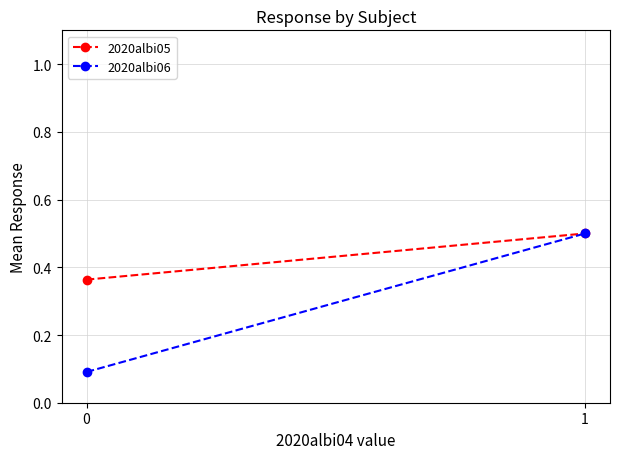

What is the total value across all series at 0?

0.5